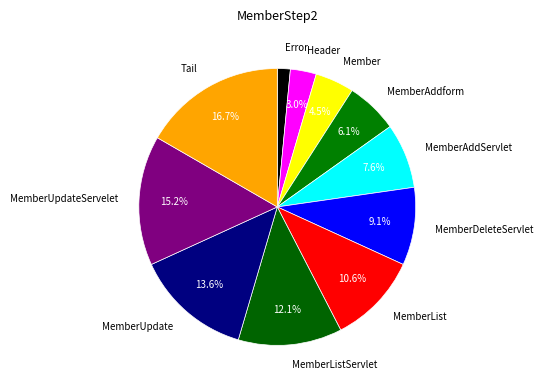

What is the smallest slice in the pie chart?

Error